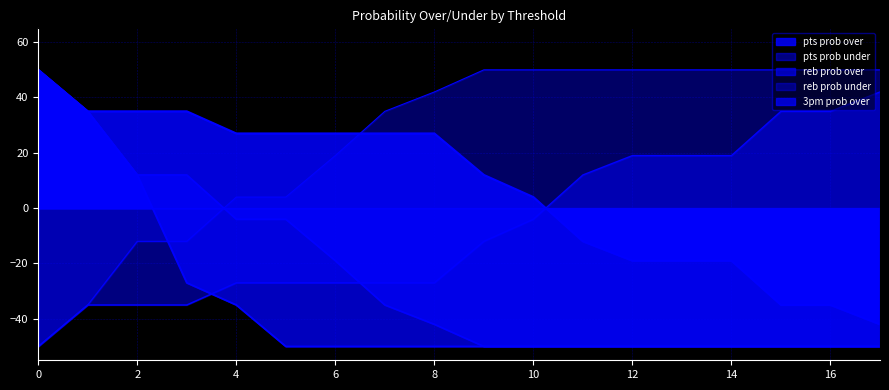

Which series changed the most between 12 and 16?

pts prob over